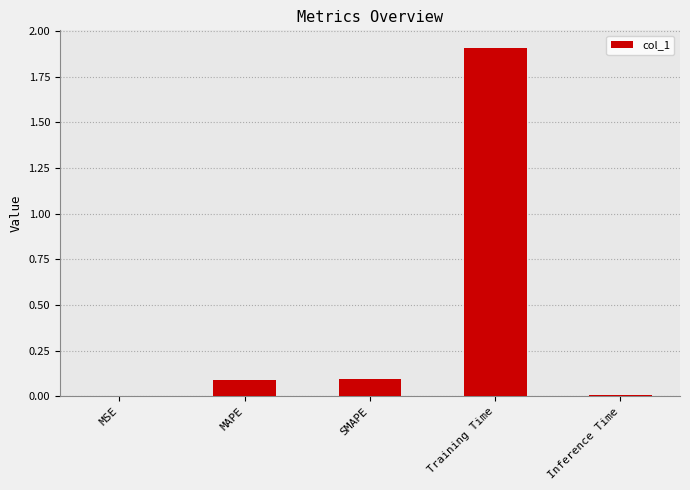

What is the sum of all values?

2.1